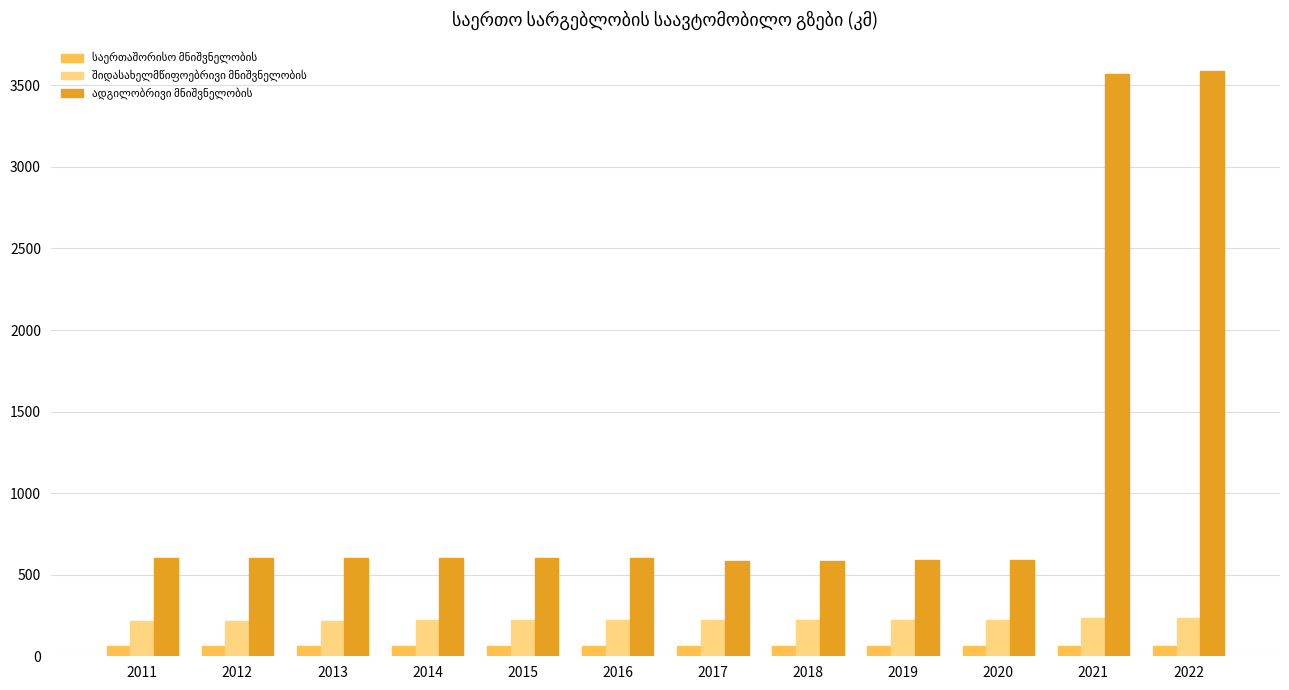

The value of საერთაშორისო მნიშვნელობის at 2018 is 63.8. True or false?

True